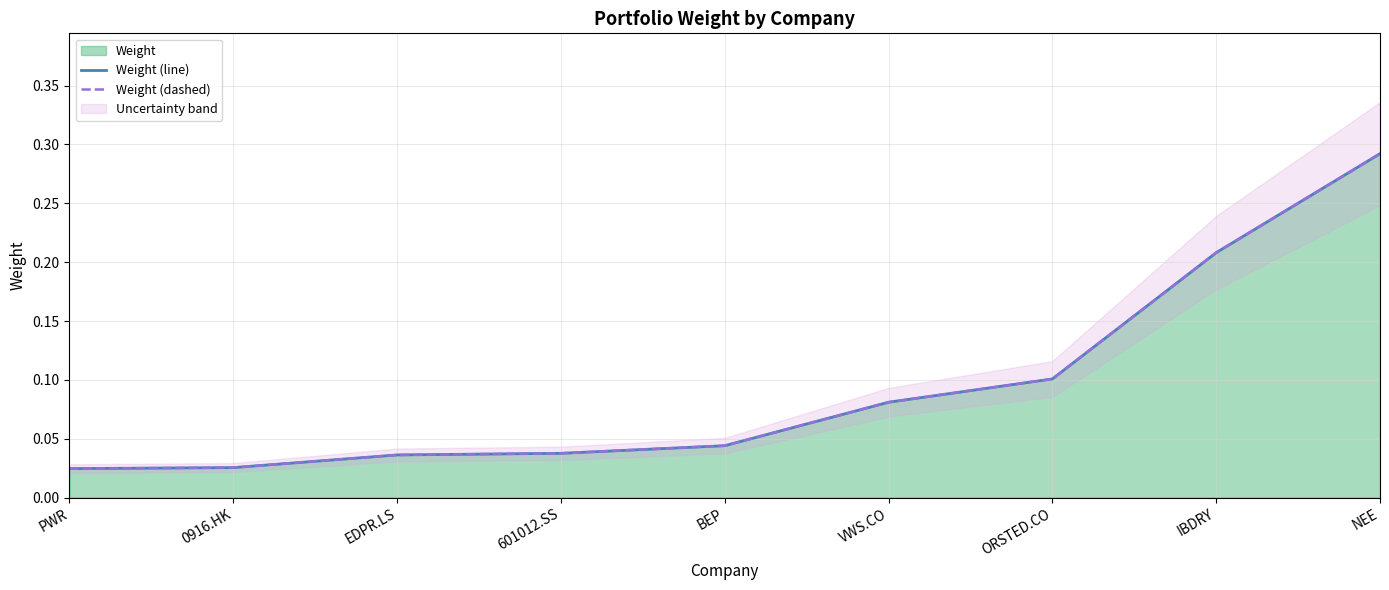

Does the chart display data point markers on the line(s)?

No